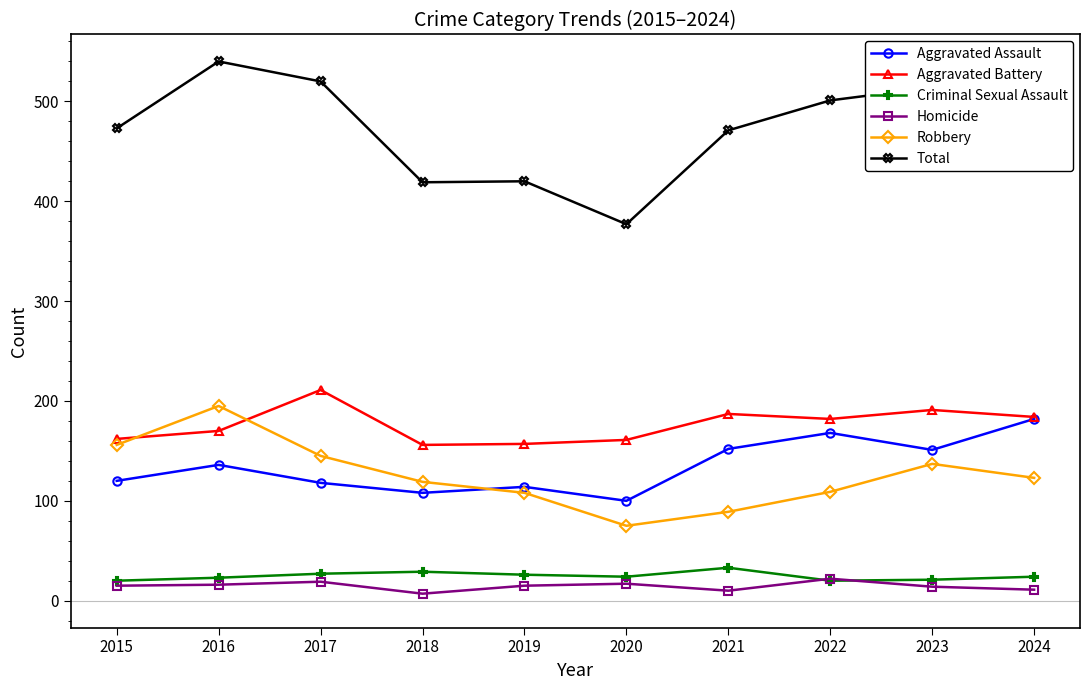

Is it true that Robbery equals 145 at 2017?

True